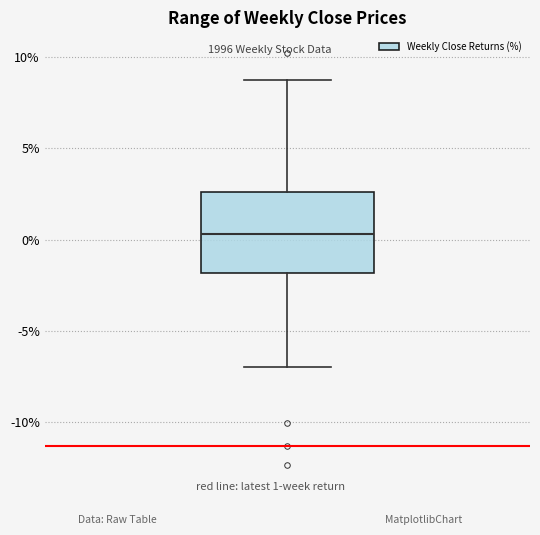

Transcribe this box plot: give where the median line is, the range the box spans, and where the two whiskers end, as read against the y-axis. The values are not printed on the chart, so give them approximately, as read against the axis.

median 0.5, box -2.0 to 2.5, whiskers -7.0 to 8.5